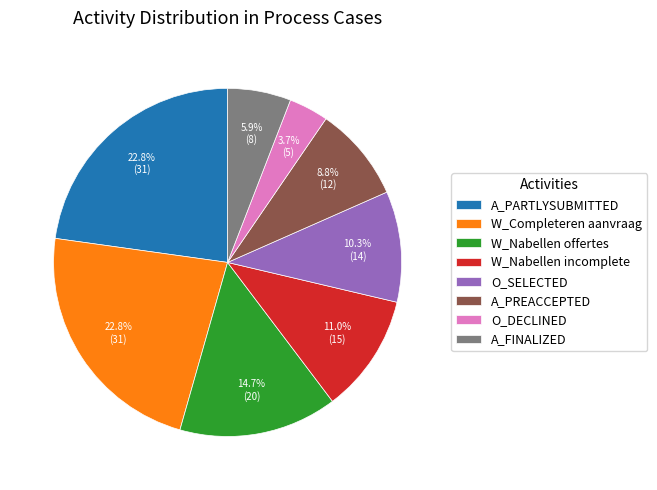

To the nearest percent, what is the difference between the largest and smallest slice percentages?

19%